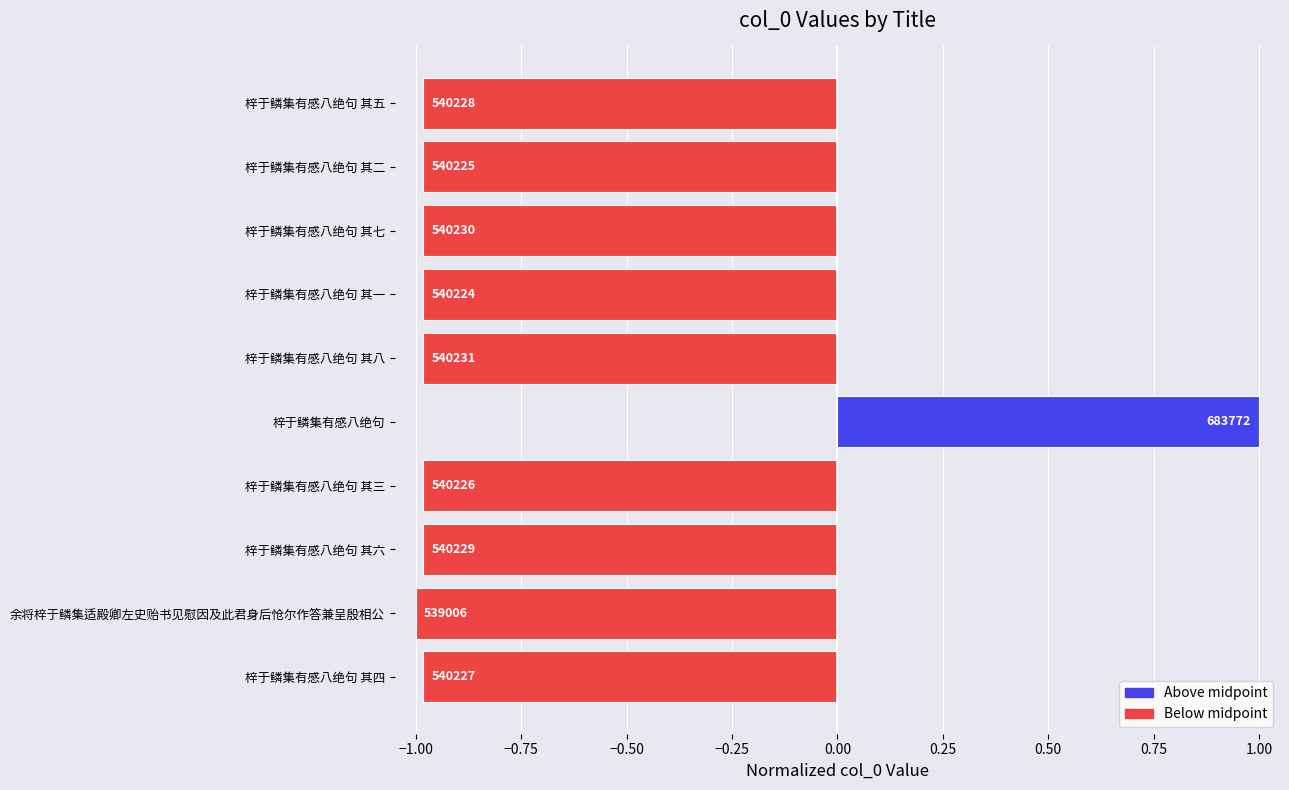

How many bars are there in total?

10